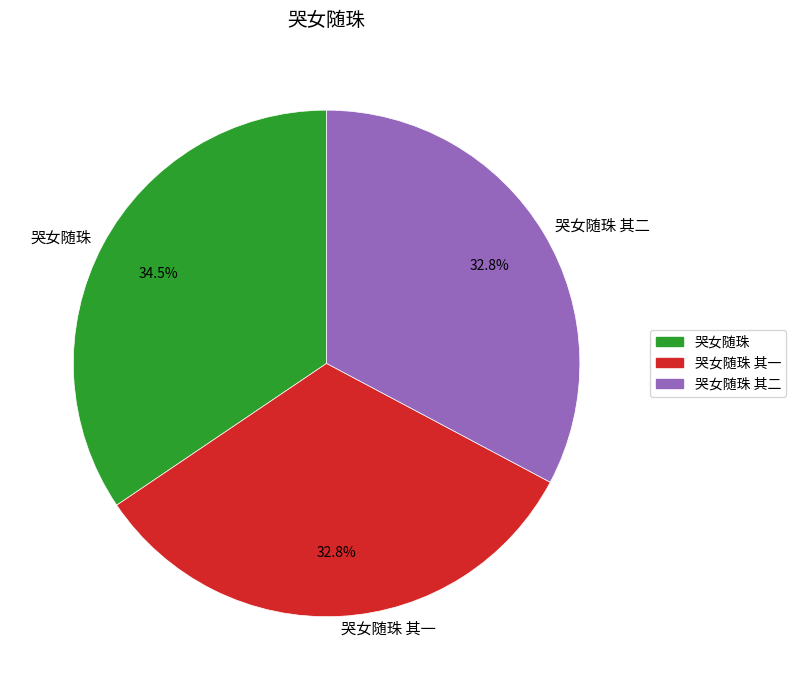

What is the ratio of the value at 哭女随珠 其一 to the value at 哭女随珠 其二?

1.0